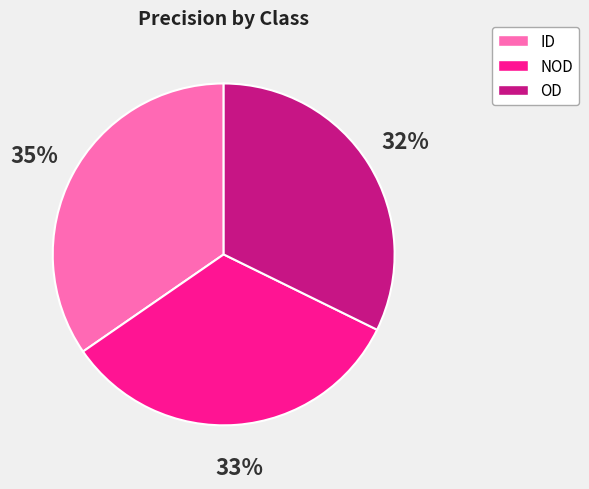

Between NOD and OD, which is larger?

NOD